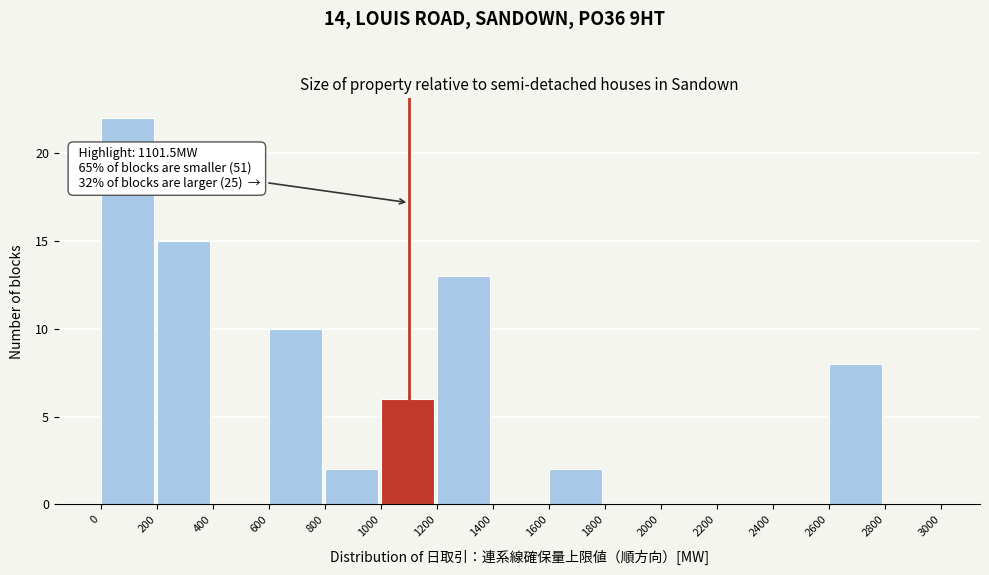

Which range on the x-axis has the tallest bar?

0 to 200